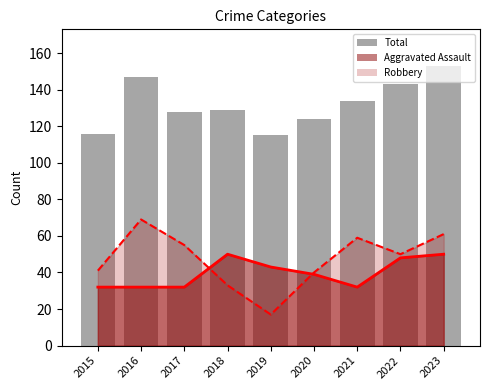

What is the average value?

132